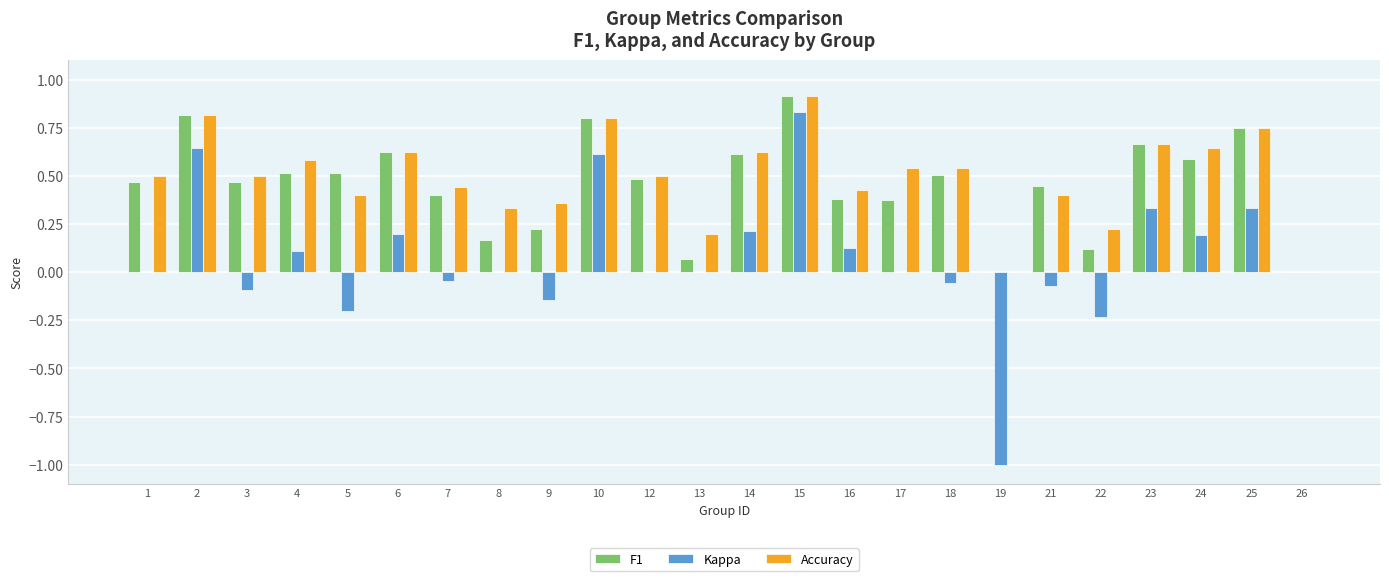

Which series changed the most between 6 and 12?

Kappa